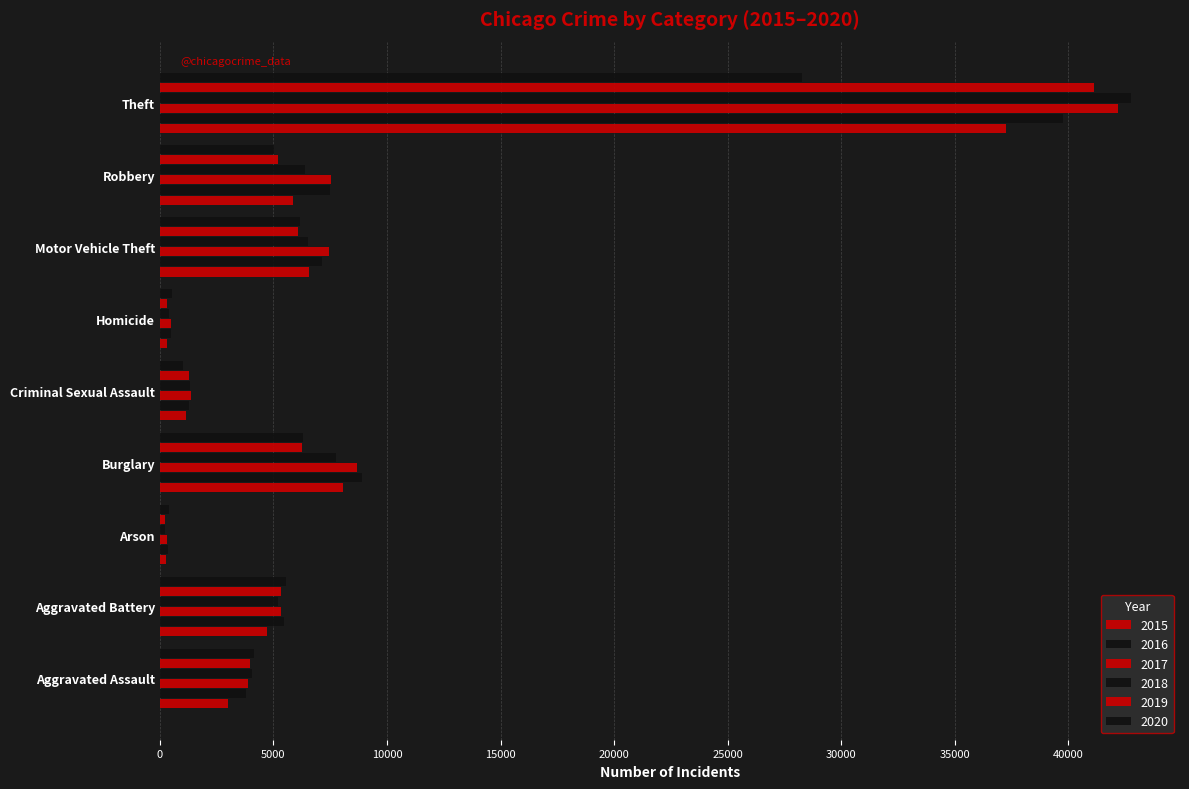

The 2015 series shows 8351 at Theft. True or false?

False